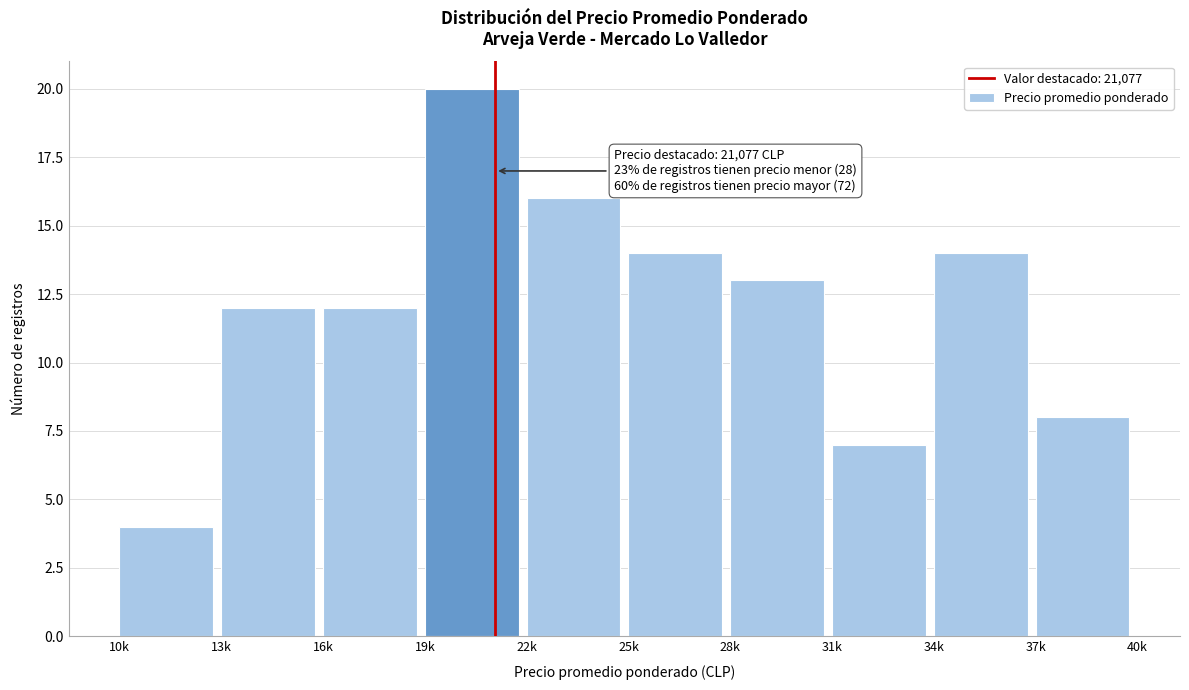

Reading right to left, list all the values displayed in this chart.

37k=8	34k=14	31k=7	28k=13	25k=14	22k=16	19k=20	16k=12	13k=12	10k=4